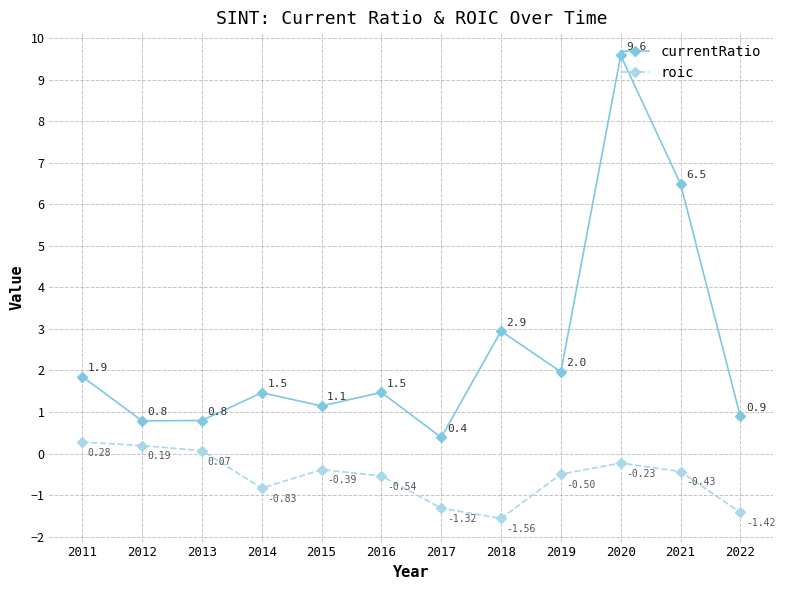

What is the difference between the maximum and minimum values in the currentRatio series?

9.2